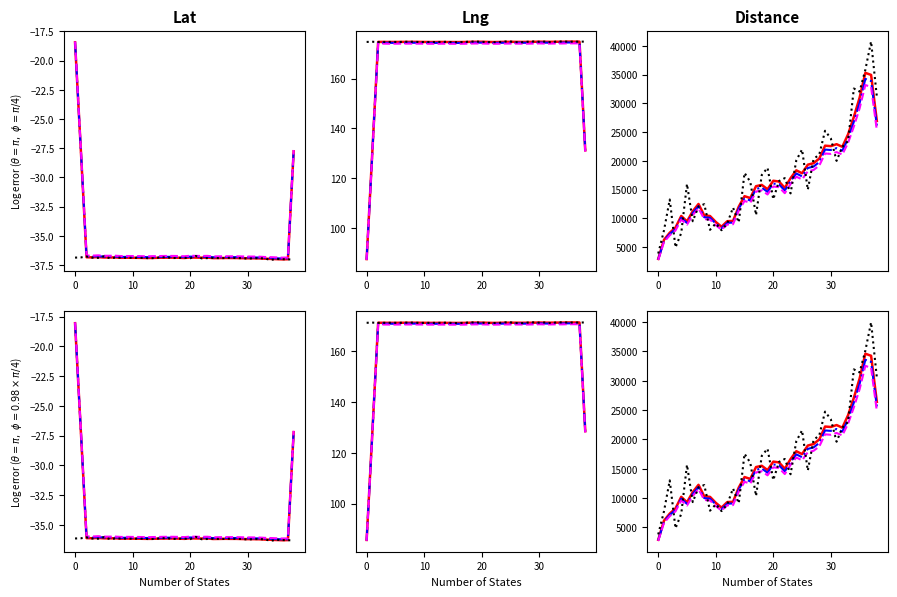

True or false: Series 2 and Raw cross at least once.

True